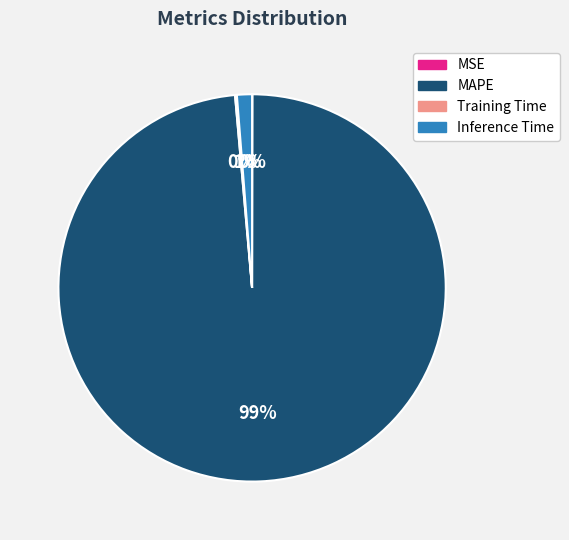

Does any single category account for the majority?

Yes